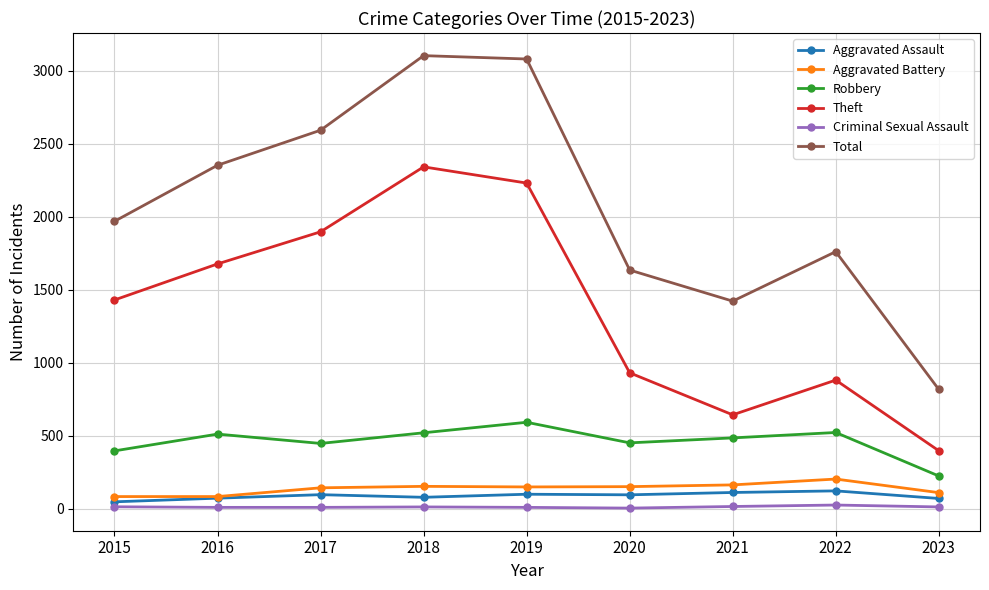

True or false: Aggravated Assault and Robbery cross at least once.

False